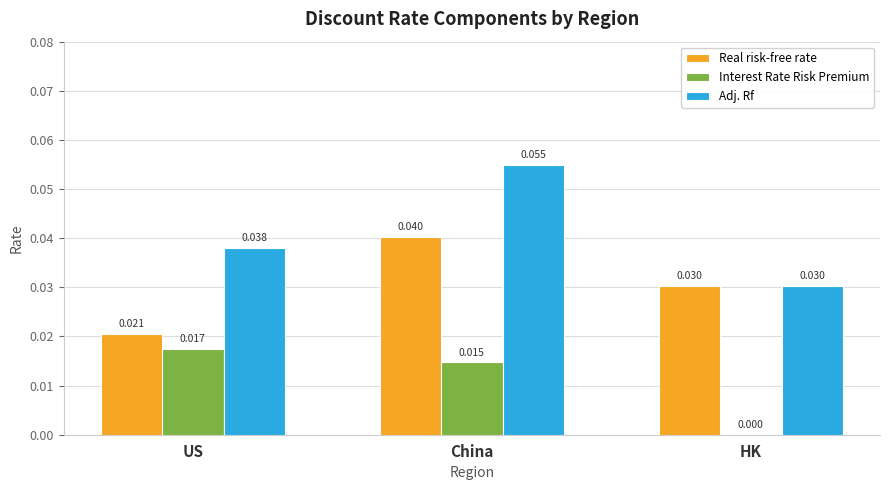

At which category is the sum across all series the highest?

China